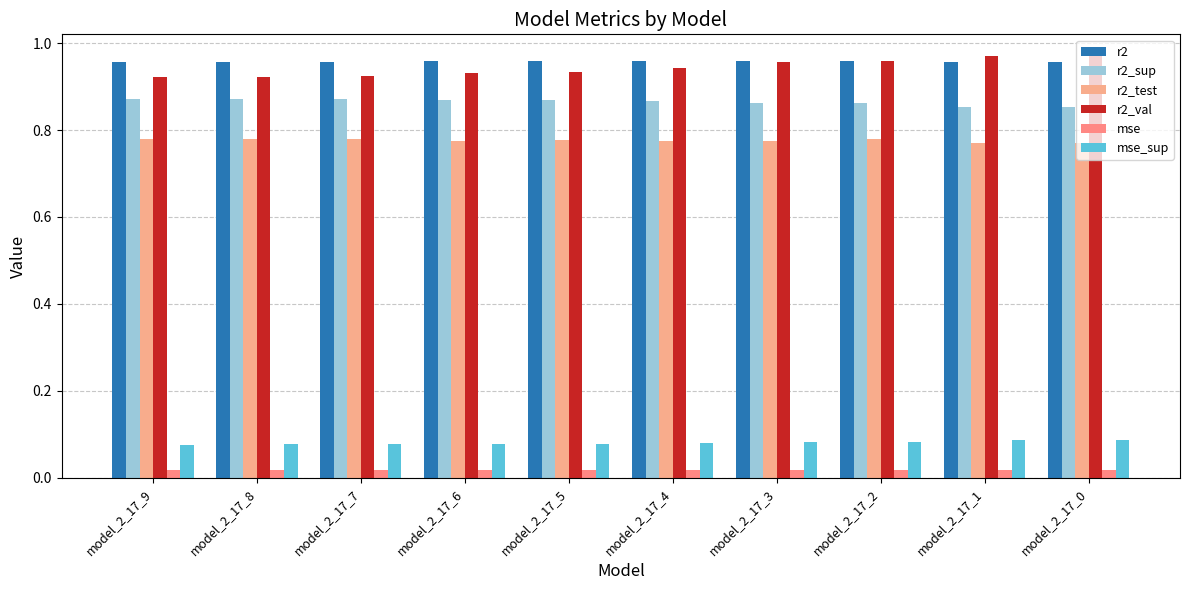

Count the r2_val values in the range 0 to 1.

10